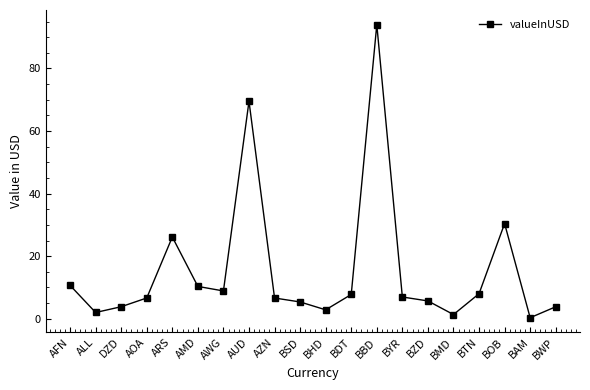

What is the sum of all values?

311.2